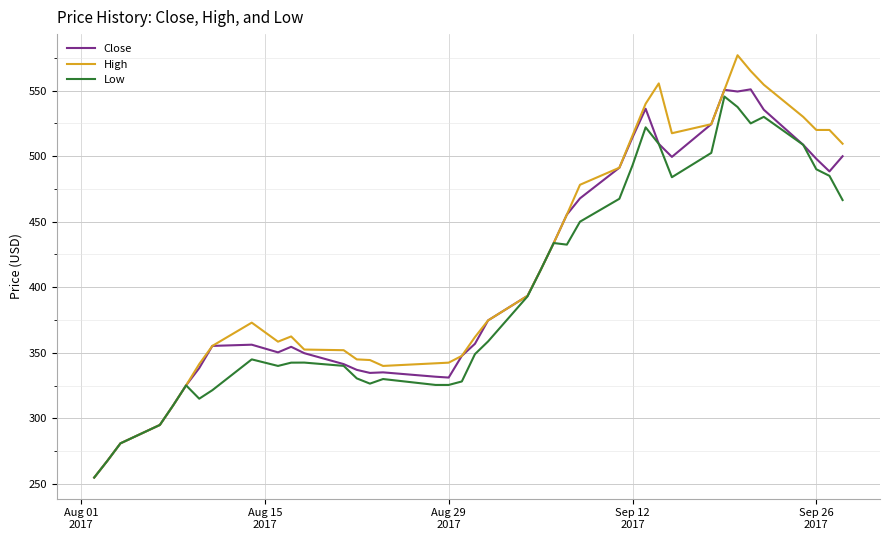

Which series has the widest spread of values?

High